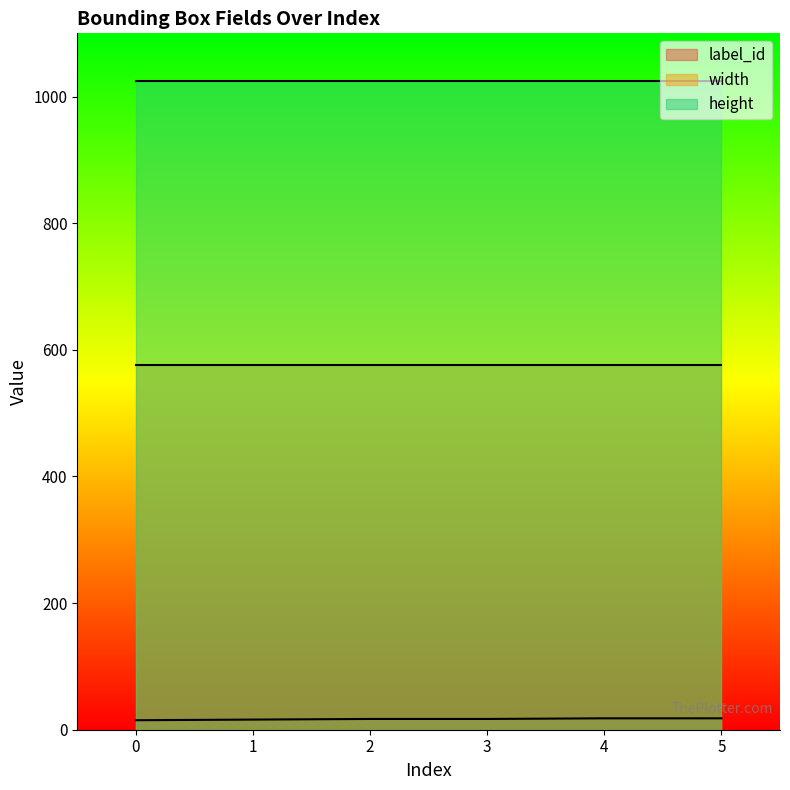

What value does the label_id series have at 3?

17